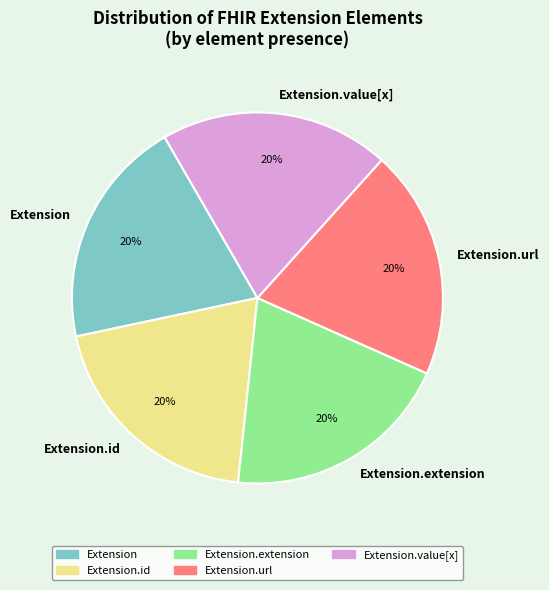

True or false: Extension.id accounts for 20% of the total.

True